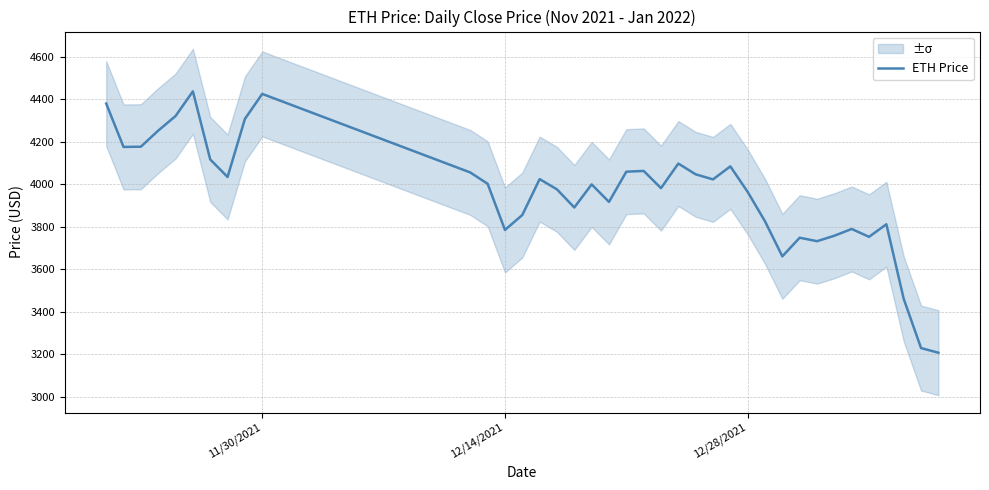

What is the maximum value for ETH Price?

4437.7